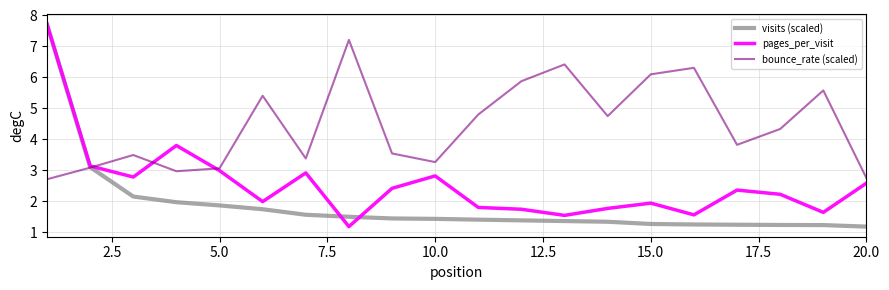

Rank the series by their average value, from highest to lowest.

bounce_rate (scaled), pages_per_visit, visits (scaled)